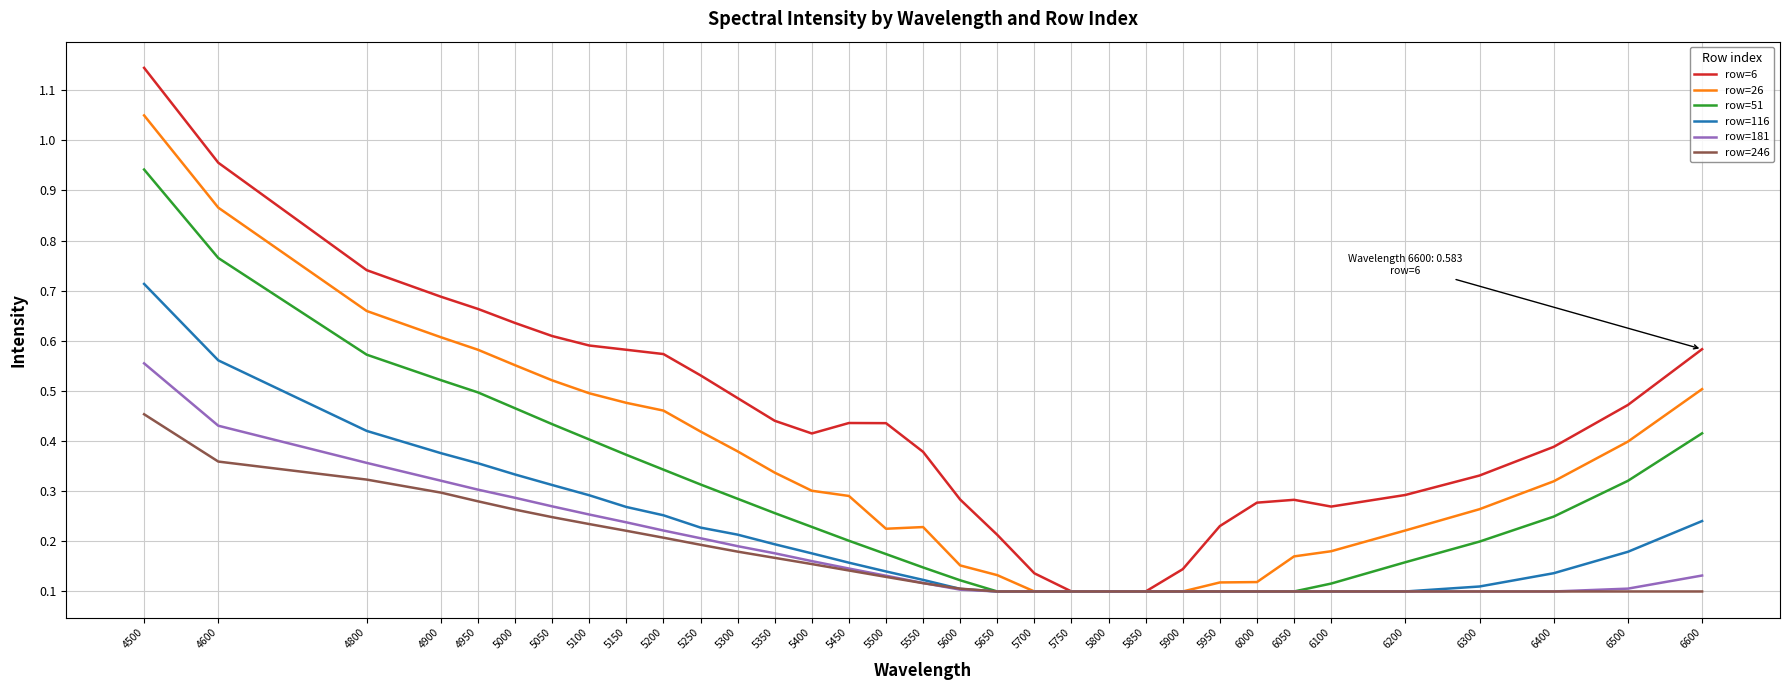

Between 4950 and 5650, which series saw the biggest shift?

row=6